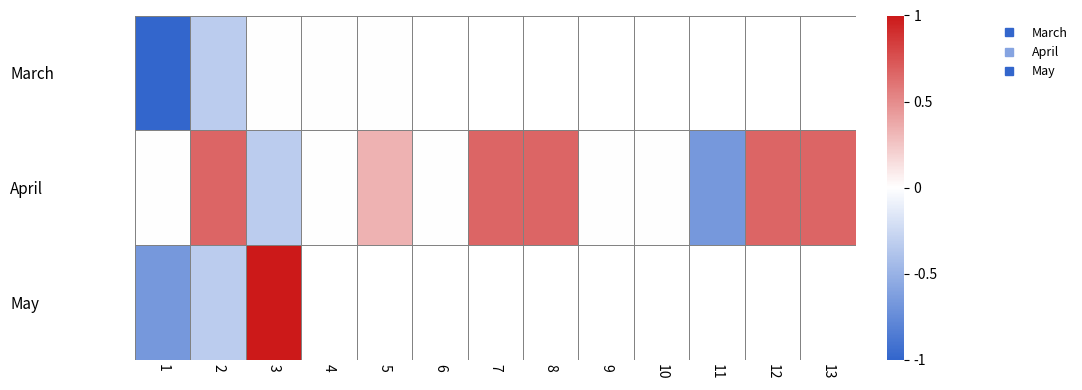

At 6, list the series in order from smallest to largest.

March, April, May